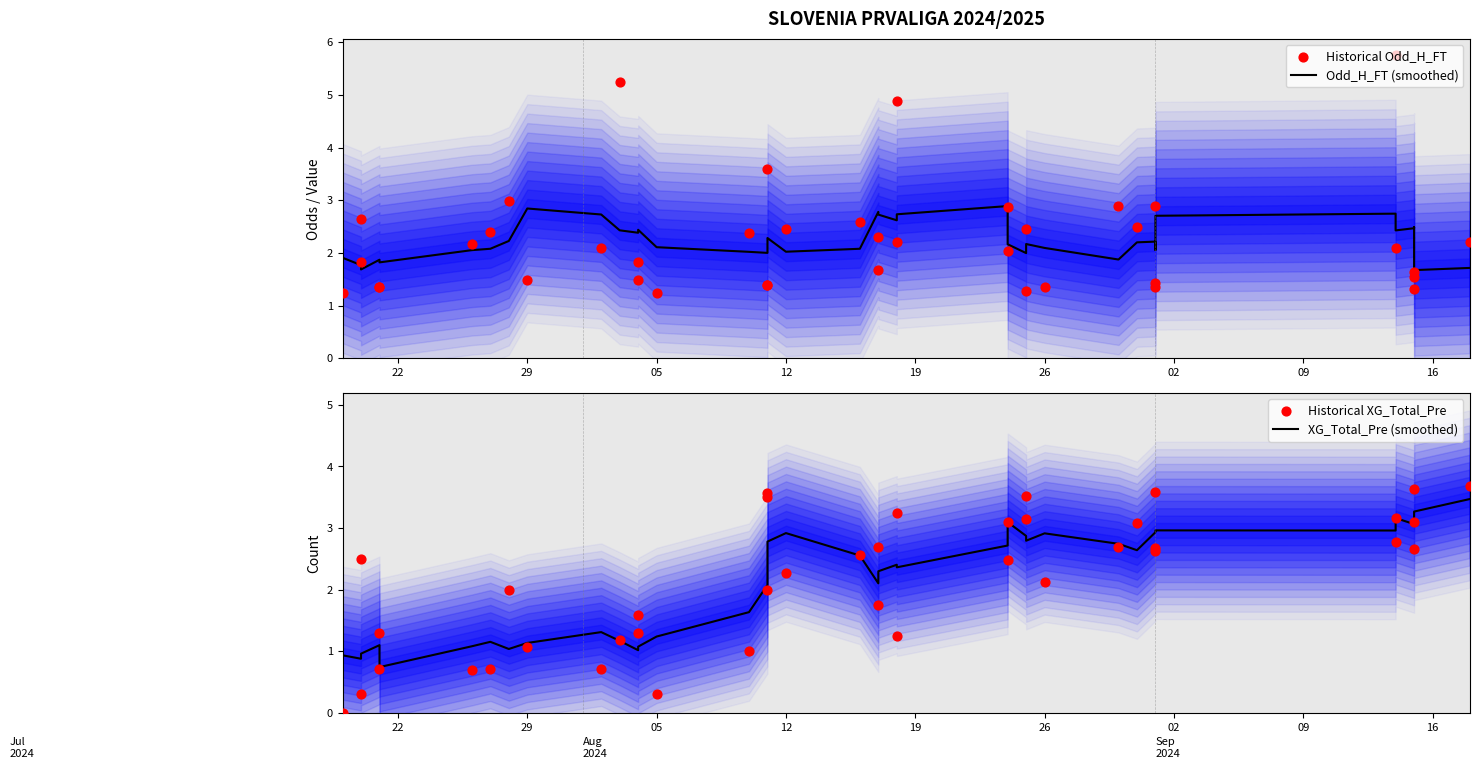

Which series has the largest Y range (max minus min)?

Historical Odd_H_FT